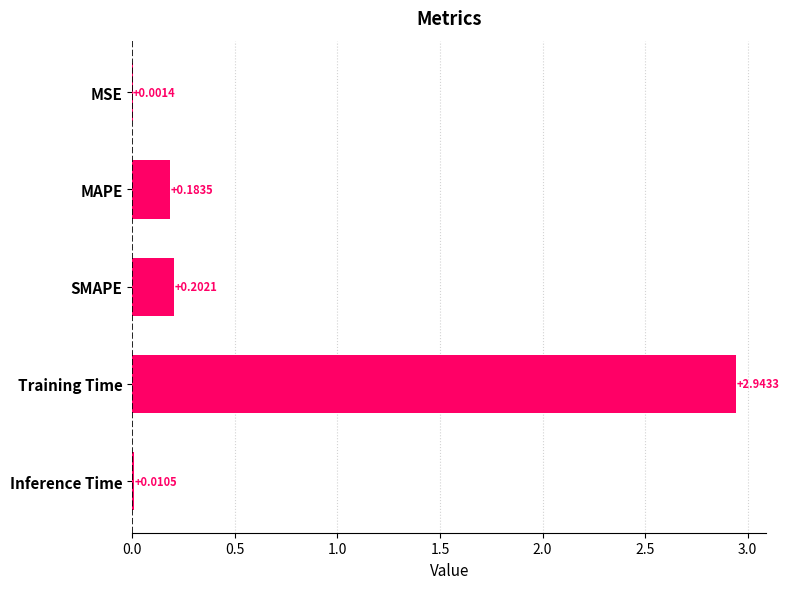

Which category has the highest value across all series?

Training Time